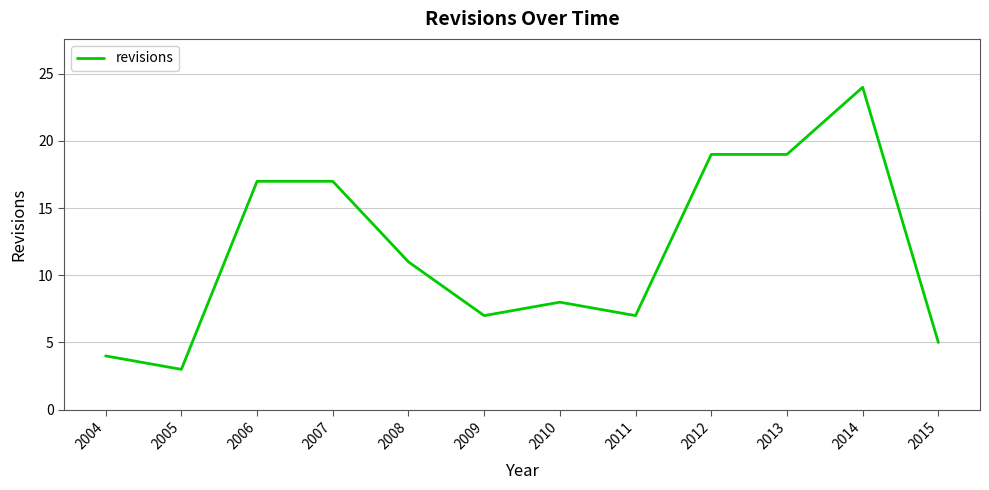

What is the maximum value shown in the chart?

24